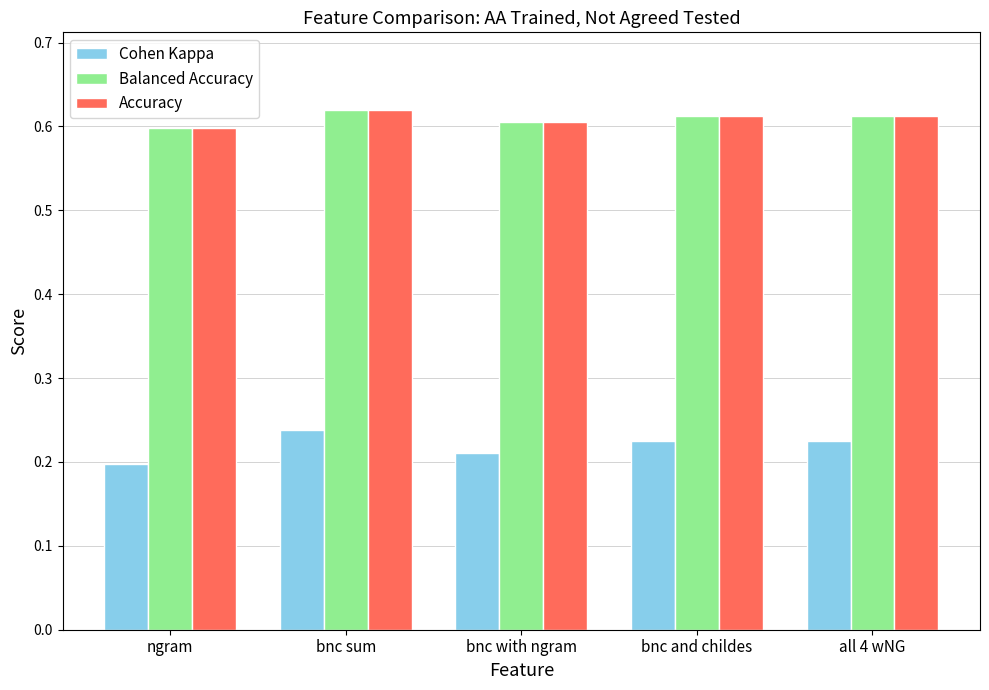

What is the spread (max minus min) of values at bnc with ngram?

0.4